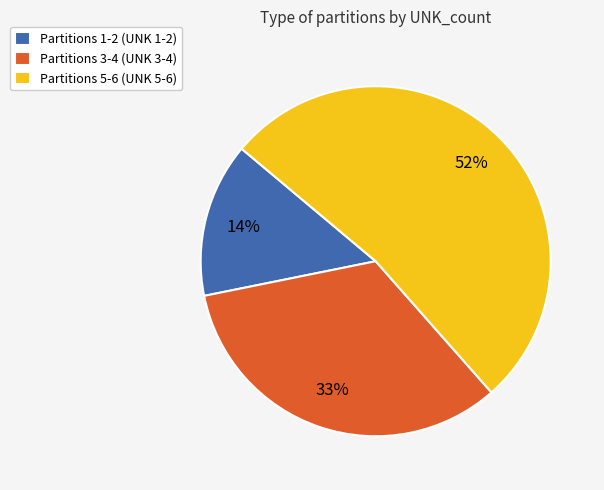

To the nearest percent, what is the difference between the largest and smallest slice percentages?

38%